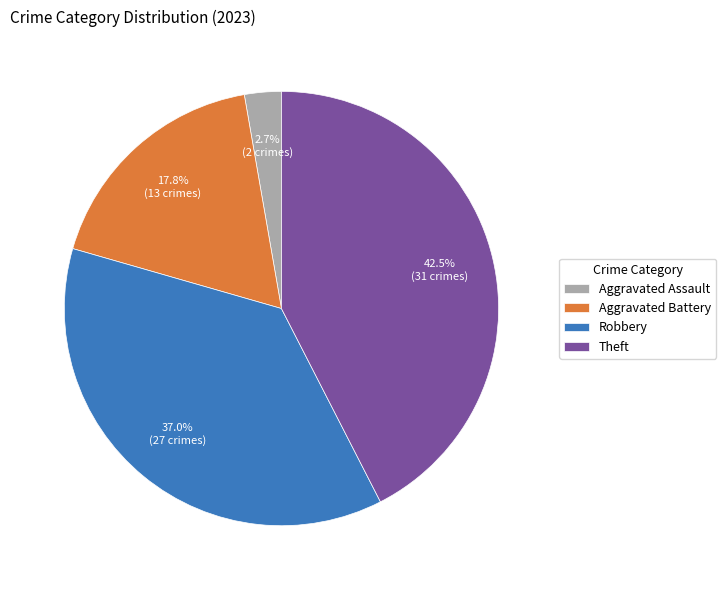

Count the number of slices in the pie.

4